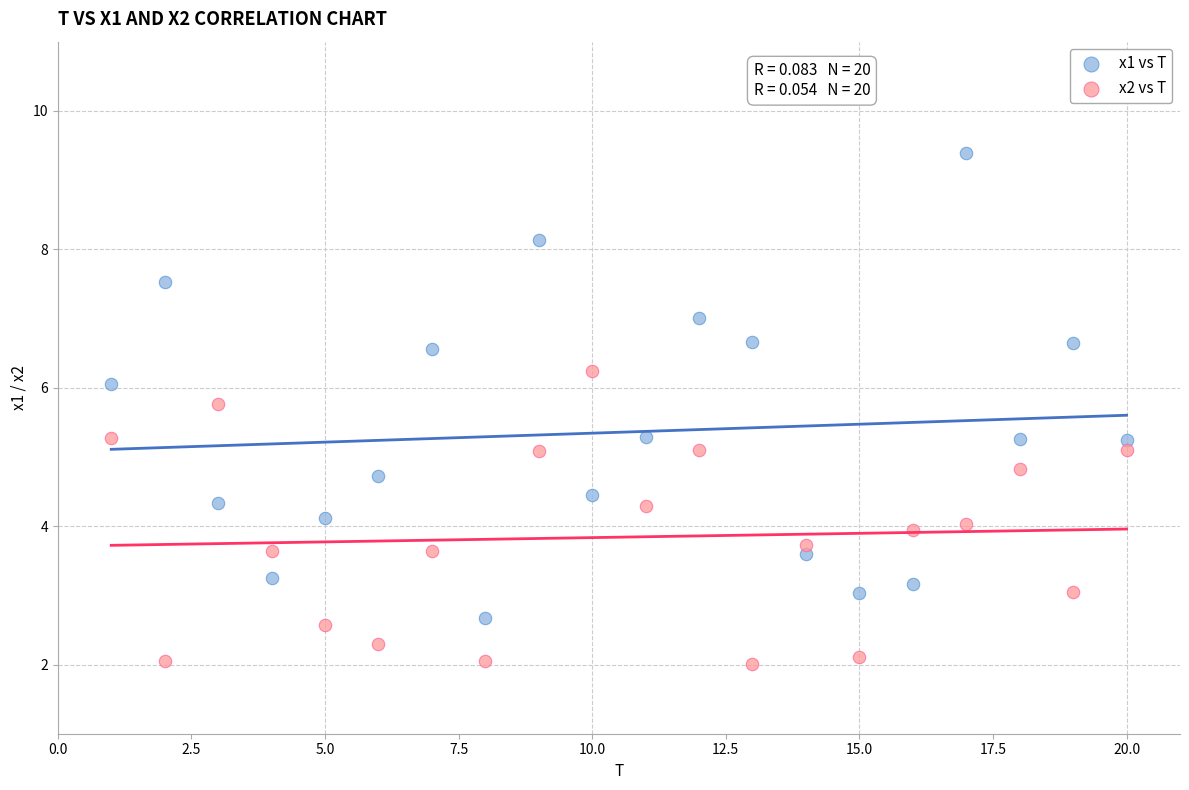

Which series reaches the maximum Y coordinate?

x1 vs T